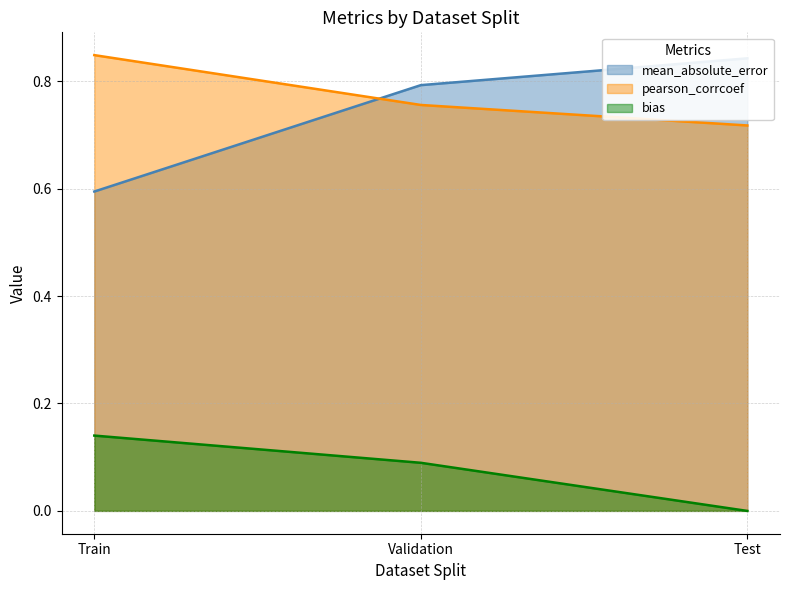

Is the value of pearson_corrcoef at Validation greater than the value of mean_absolute_error at Test?

No